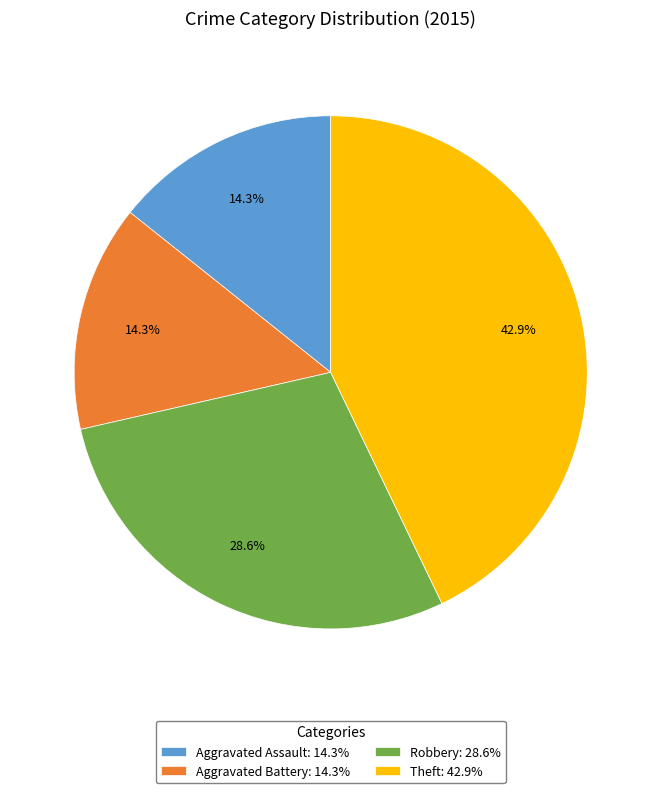

To the nearest percent, what percentage of the pie is Robbery?

29%